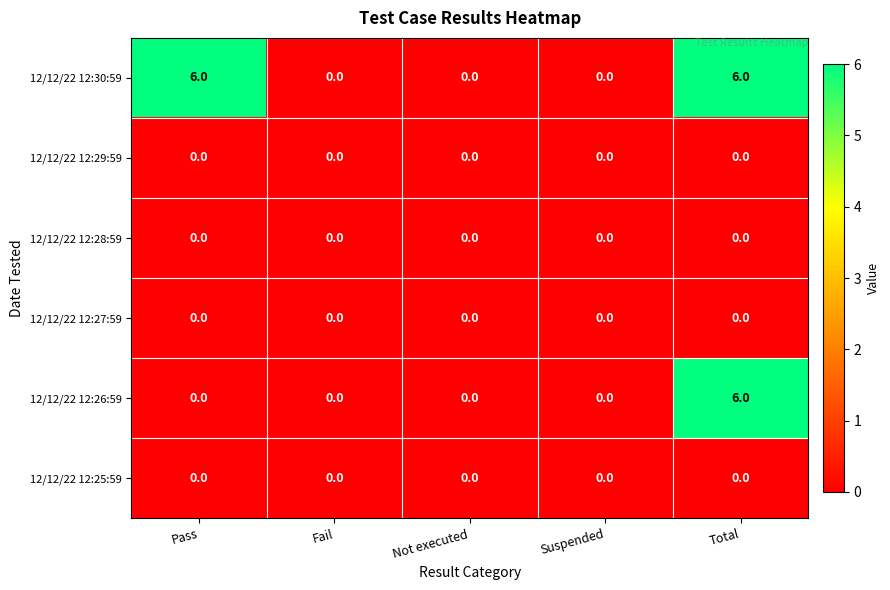

Reading left to right, what are all the values shown in this chart?

12/12/22 12:30:59: 6	0	0	0	6
12/12/22 12:29:59: 0	0	0	0	0
12/12/22 12:28:59: 0	0	0	0	0
12/12/22 12:27:59: 0	0	0	0	0
12/12/22 12:26:59: 0	0	0	0	6
12/12/22 12:25:59: 0	0	0	0	0